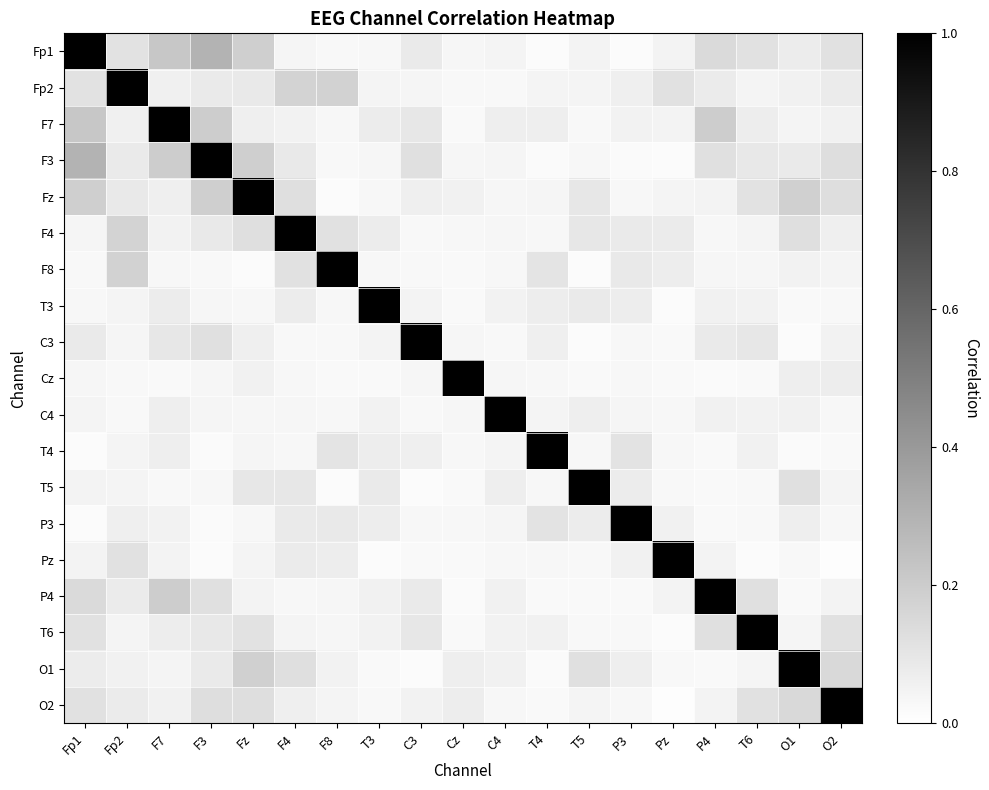

At how many categories does at least one series exceed 0?

19